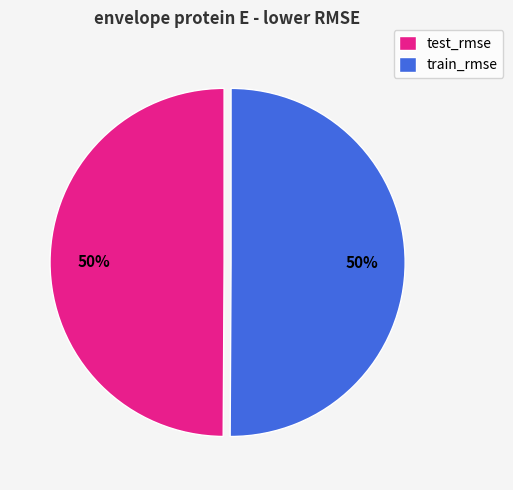

Is it true that test_rmse is 50% of the pie?

True